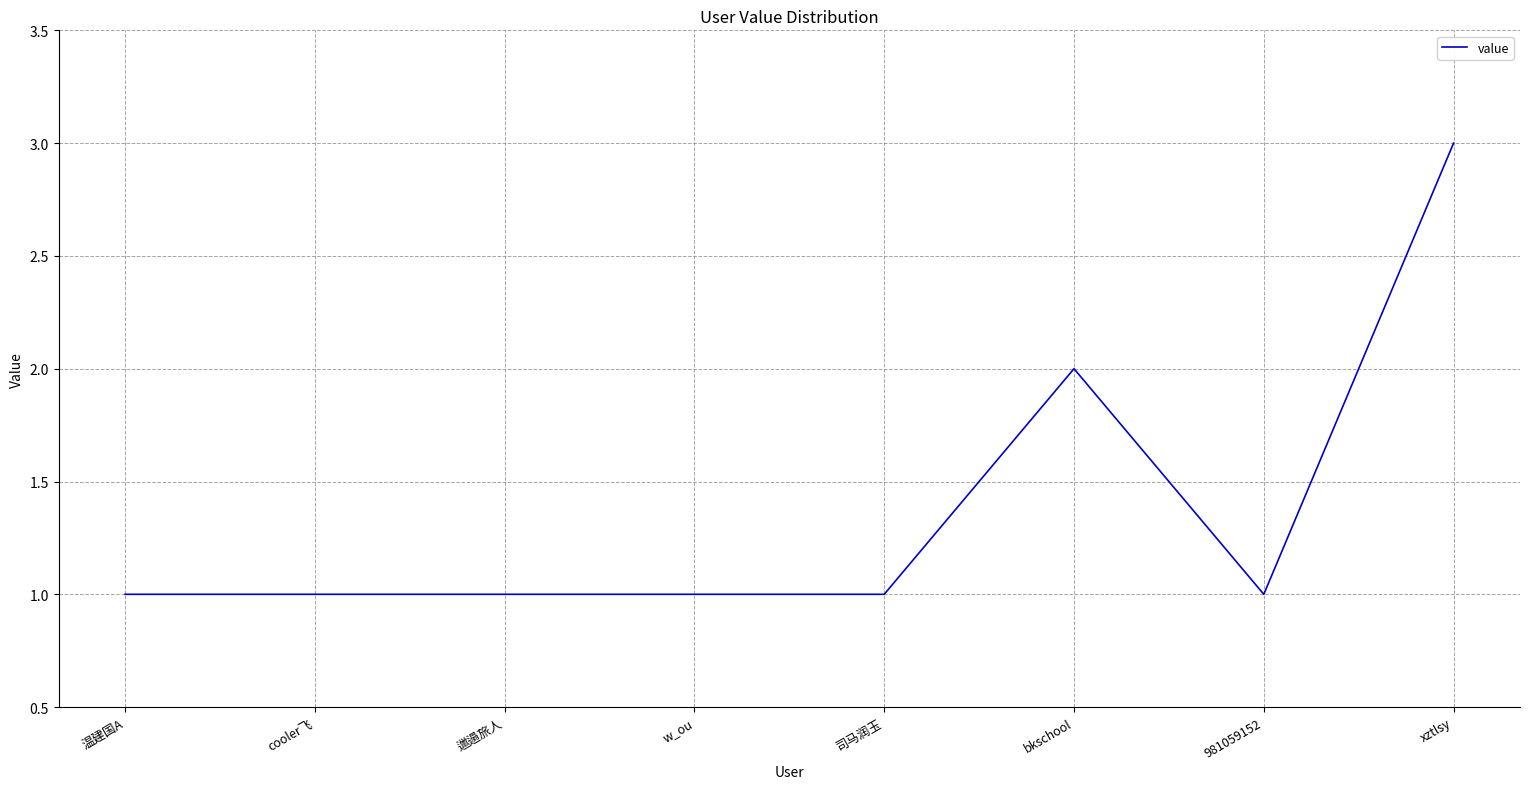

True or false: there are more than 0 points higher than both neighbors.

True